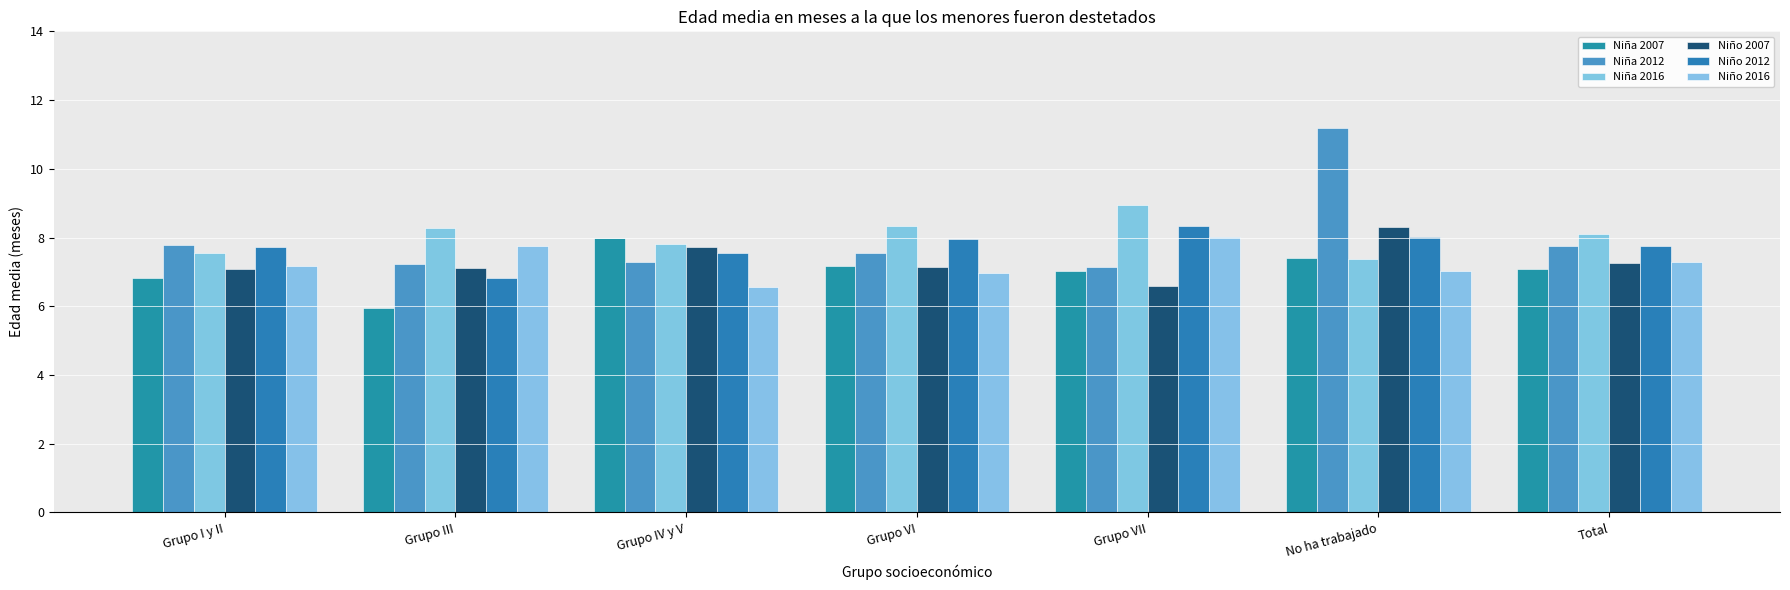

True or false: Niña 2007 has a value of 9.4 at Total.

False